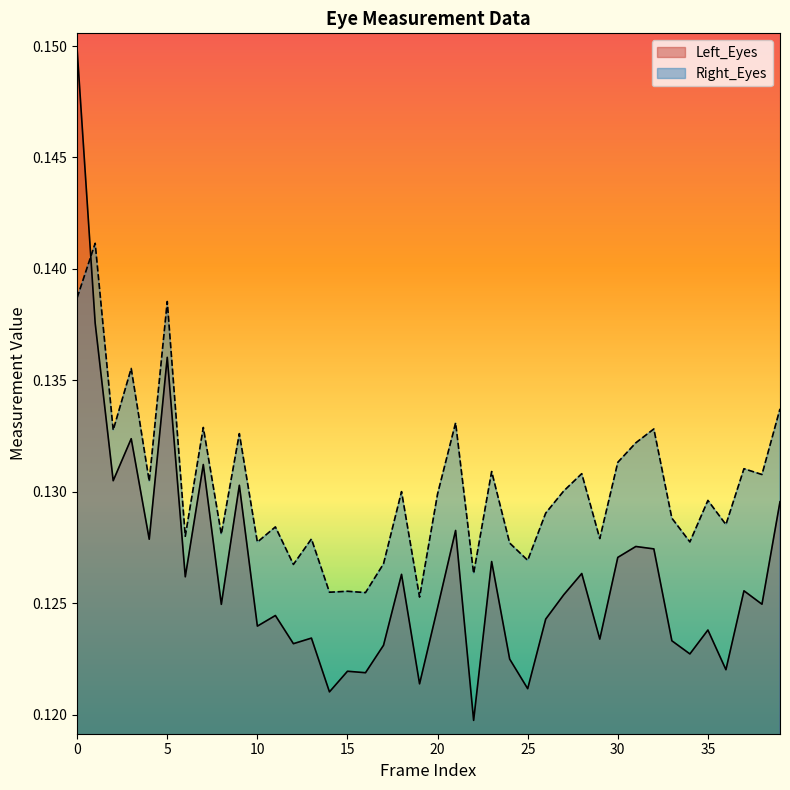

Is it true that Left_Eyes equals 0.1 at 35?

True